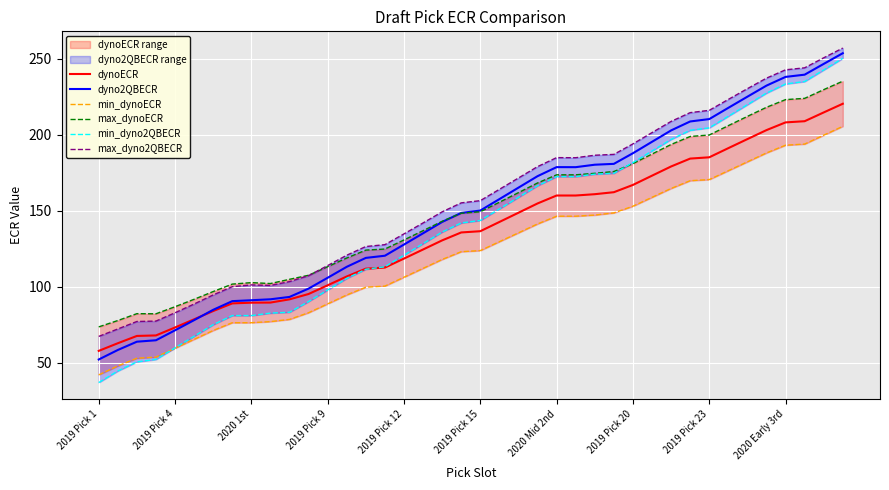

The value of max_dyno2QBECR at 13 is 120.7. True or false?

True